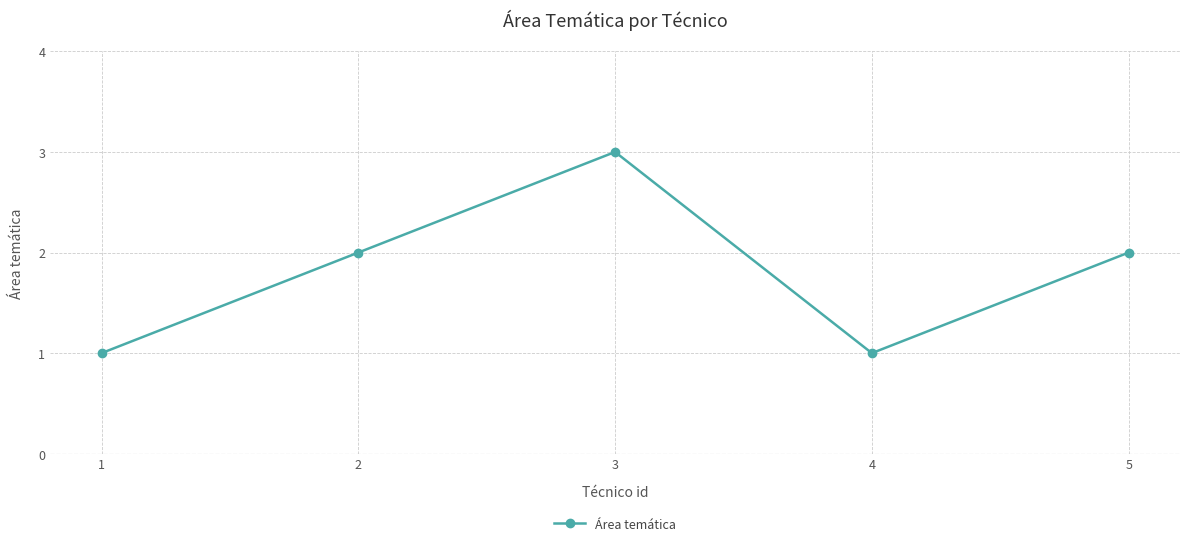

Is this an area chart (filled region under the line)?

No